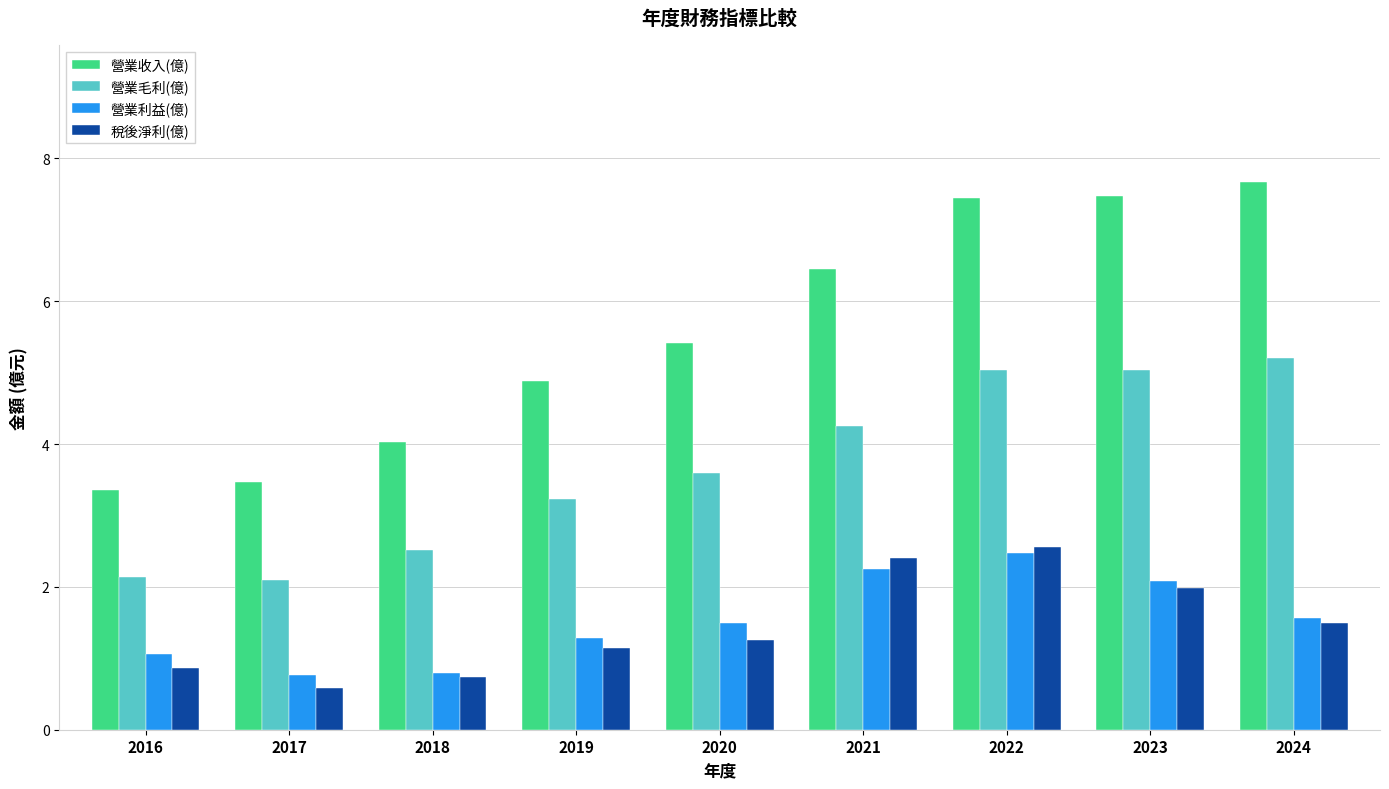

Is the value of 營業毛利(億) at 2018 greater than the value of 營業收入(億) at 2024?

No